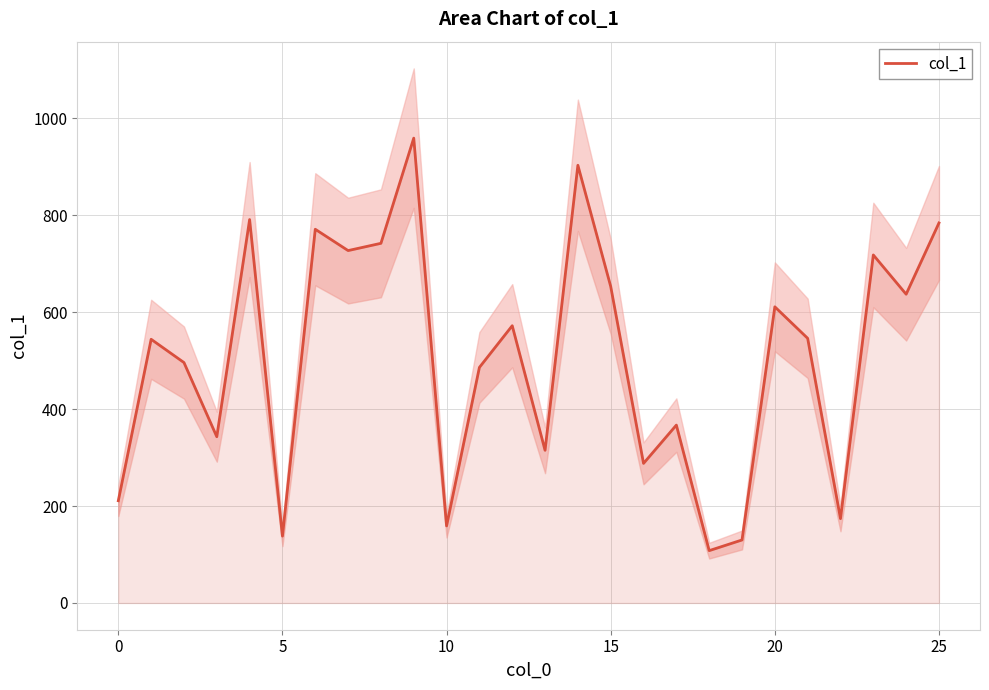

Read the value at −5, to the nearest 50.

200